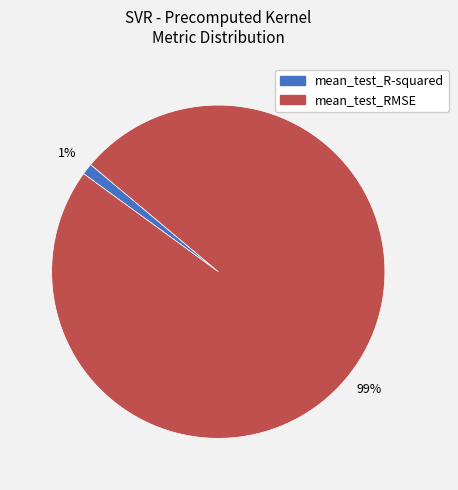

Is the sum of mean_test_R-squared and mean_test_RMSE greater than half?

Yes